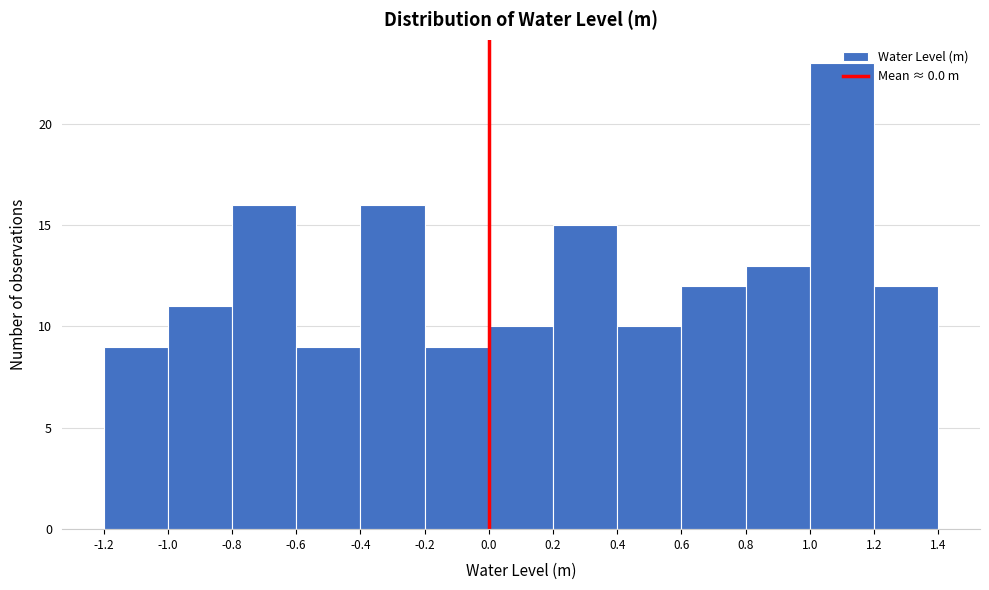

Reading left to right, transcribe this chart: for each bar, give the range it covers on the x-axis and its height. The values are not printed on the chart, so give them approximately, as read against the axis.

-1.2 to -1.0: 9
-1.0 to -0.8: 11
-0.8 to -0.6: 16
-0.6 to -0.4: 9
-0.4 to -0.2: 16
-0.2 to 0.0: 9
0.0 to 0.2: 10
0.2 to 0.4: 15
0.4 to 0.6: 10
0.6 to 0.8: 12
0.8 to 1.0: 13
1.0 to 1.2: 23
1.2 to 1.4: 12